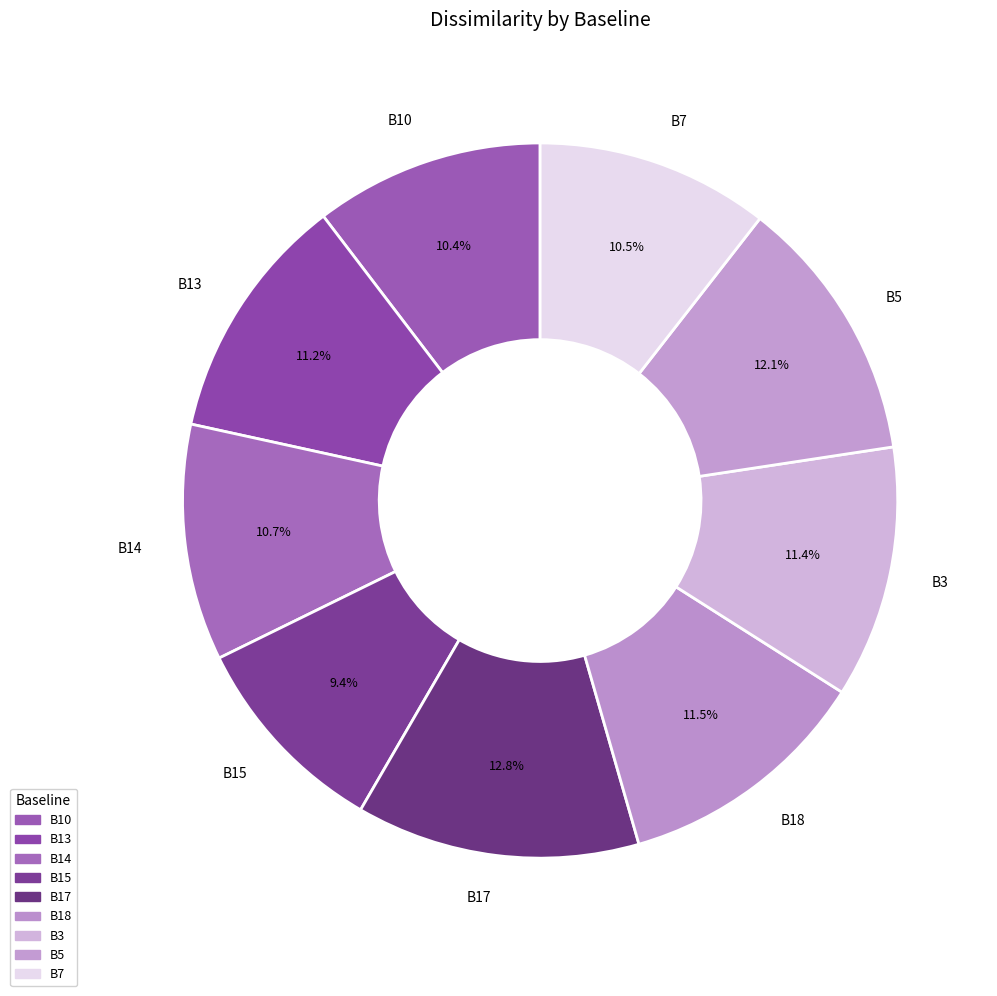

To the nearest percent, what portion does B17 represent?

13%